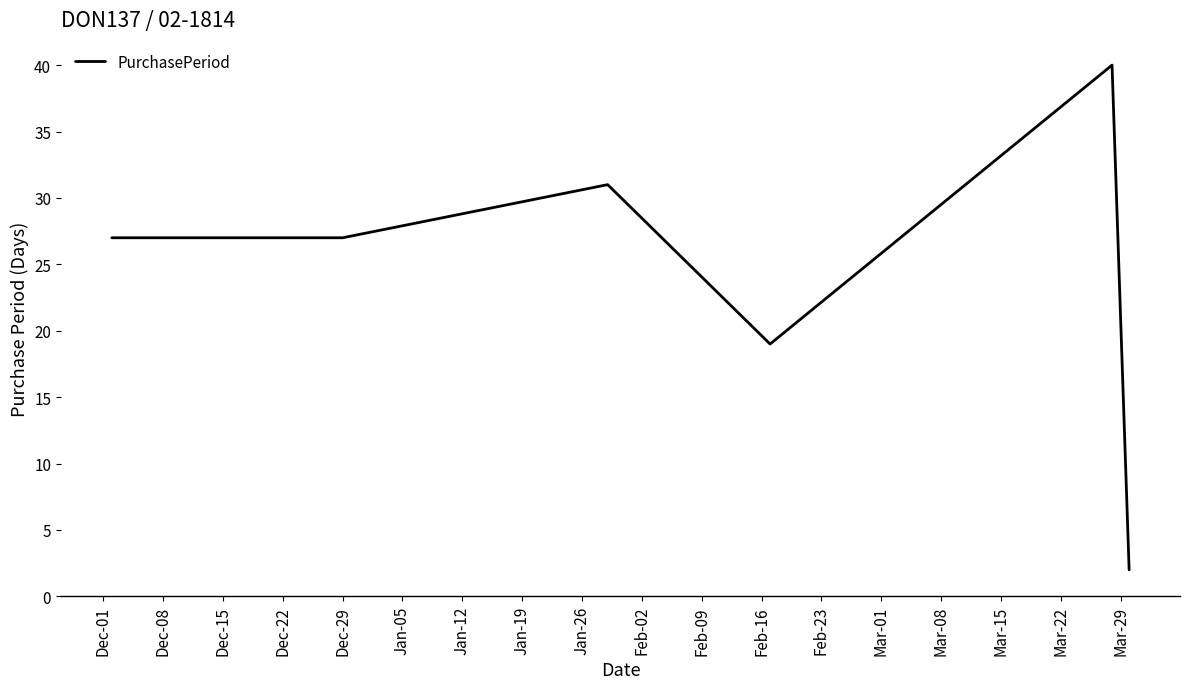

What is the sum of all values?

146